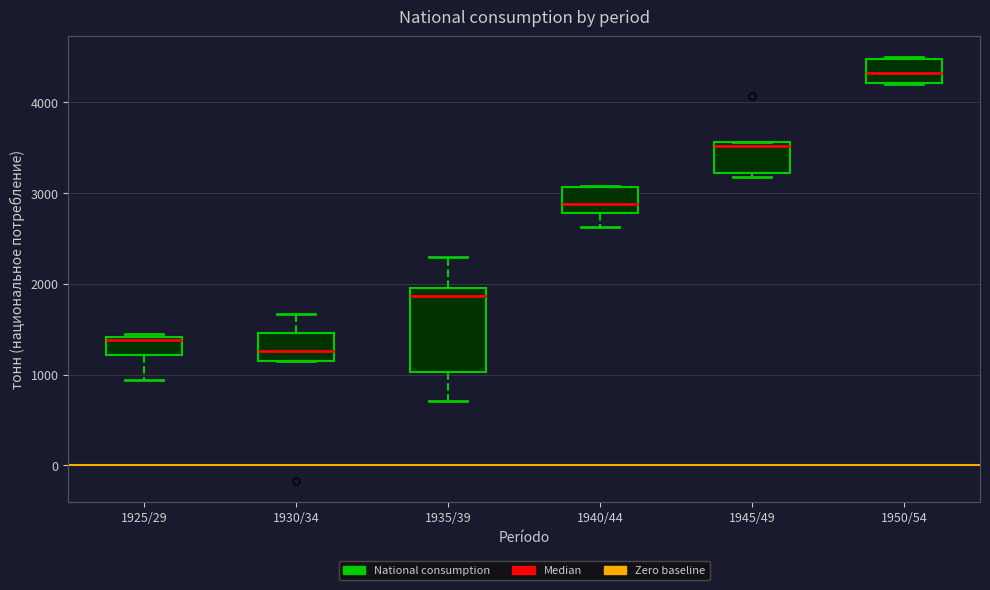

Where is the upper edge of the box for 1930/34 on the y-axis? The values are not printed on the chart, so give them approximately, as read against the axis.

1500